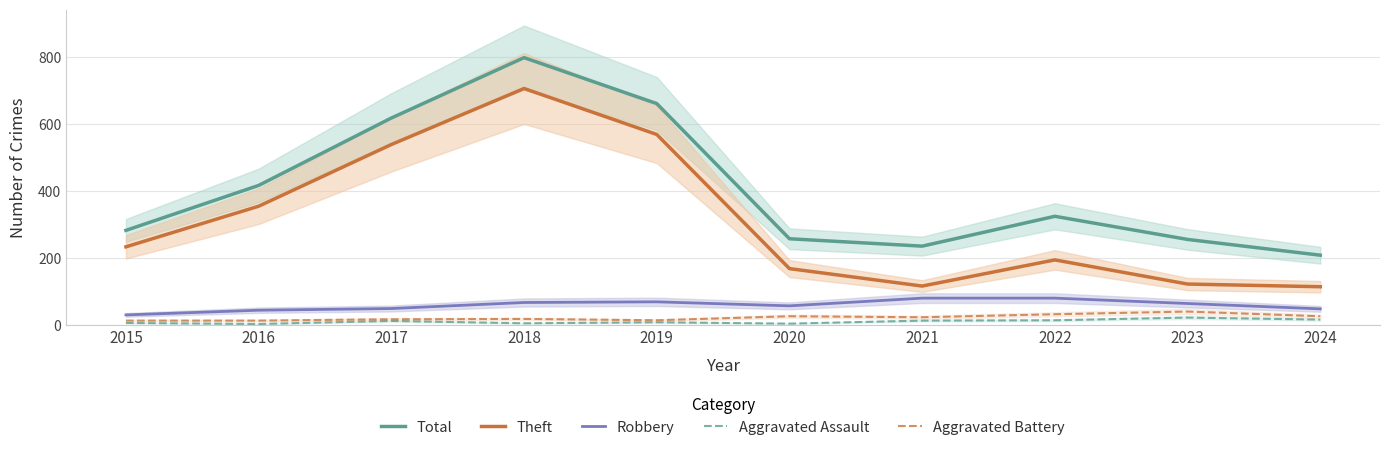

Reading left to right, list all the values displayed in this chart.

Total: 2015=282	2016=416	2017=617	2018=797	2019=660	2020=257	2021=235	2022=324	2023=255	2024=208
Theft: 2015=233	2016=354	2017=538	2018=705	2019=568	2020=168	2021=116	2022=194	2023=122	2024=114
Robbery: 2015=30	2016=44	2017=49	2018=67	2019=69	2020=57	2021=80	2022=80	2023=64	2024=48
Aggravated Assault: 2015=6	2016=3	2017=12	2018=5	2019=8	2020=4	2021=13	2022=14	2023=22	2024=16
Aggravated Battery: 2015=13	2016=13	2017=17	2018=18	2019=14	2020=26	2021=23	2022=32	2023=40	2024=26